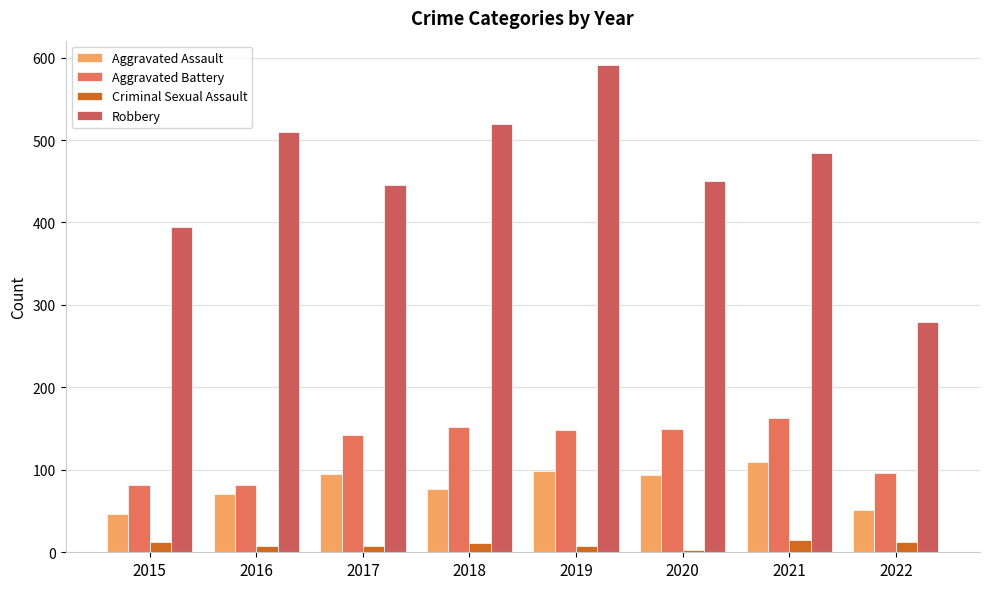

How many data points in Robbery are less than 484?

4